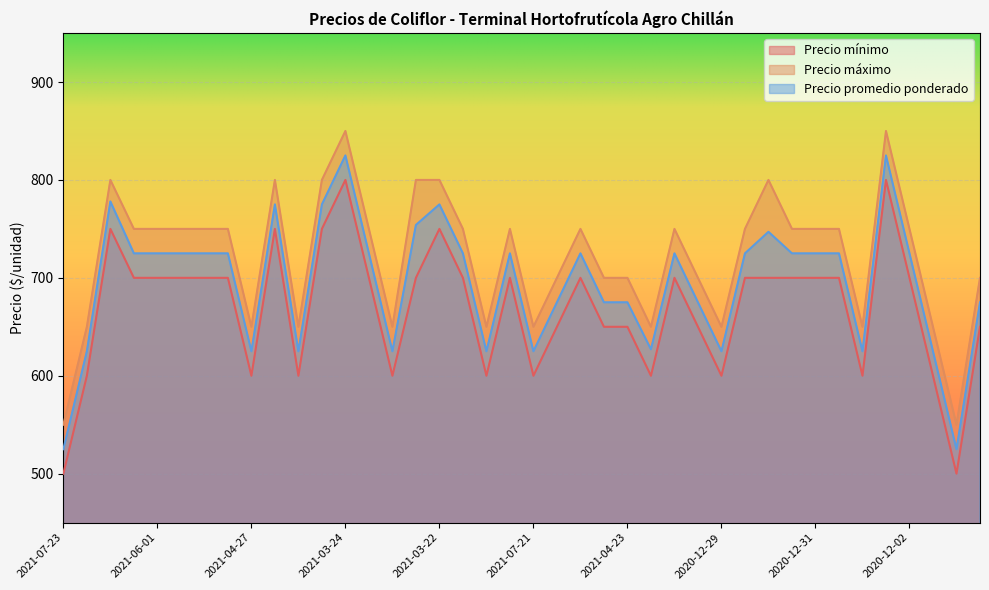

True or false: Precio máximo has more than 2 interior local peaks.

True